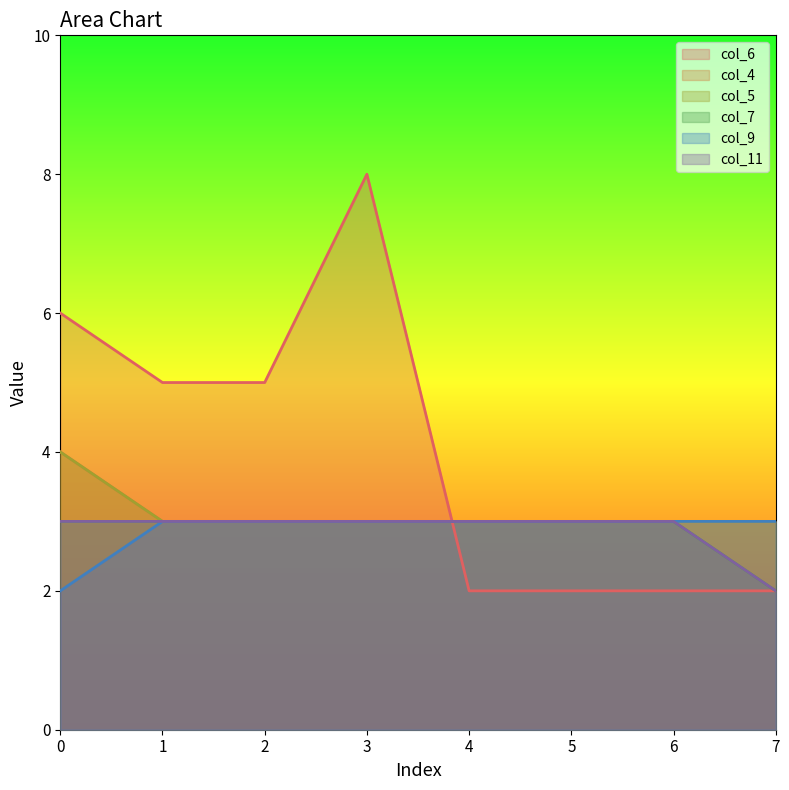

What is the difference between the col_4 values at 0 and 4?

1